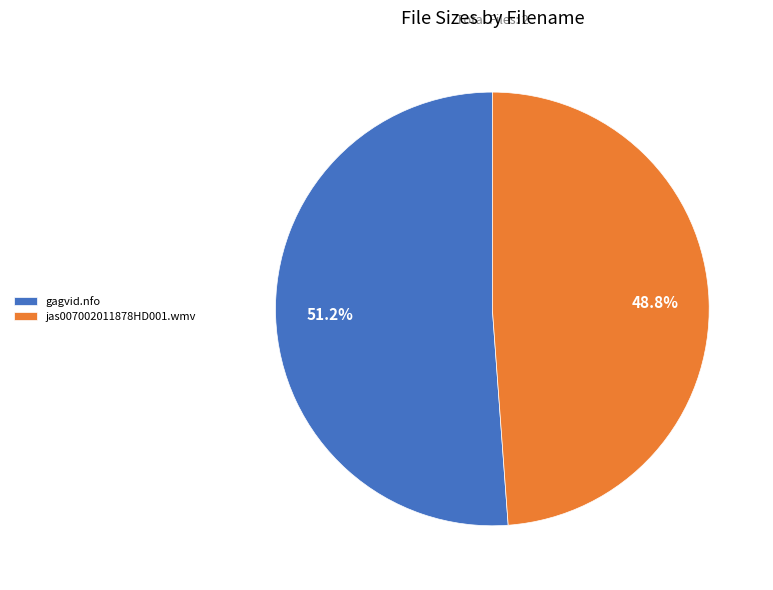

Which slice represents more than half of the pie?

gagvid.nfo